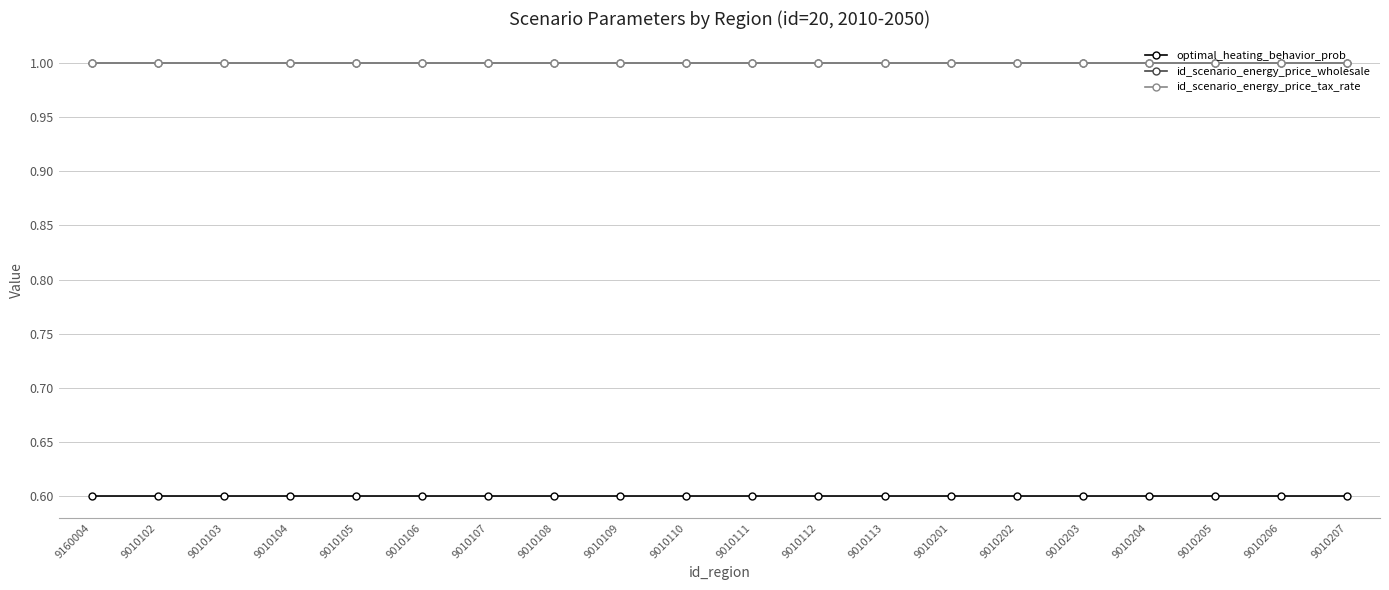

What is the value of the id_scenario_energy_price_tax_rate point at the 9th from the left?

1.0